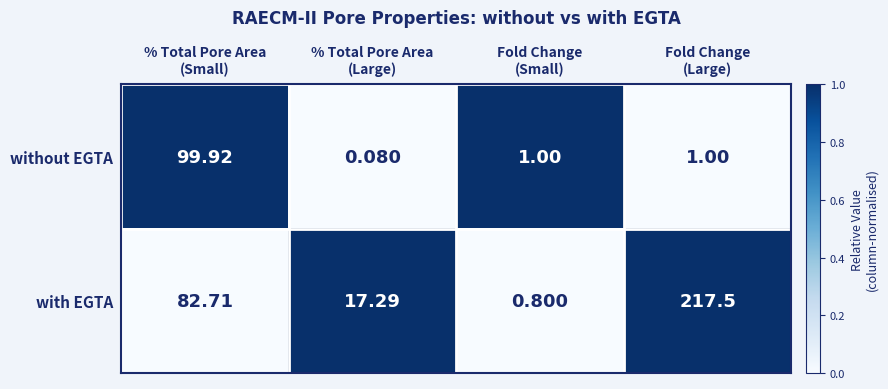

Which series has the largest total across all categories?

with EGTA